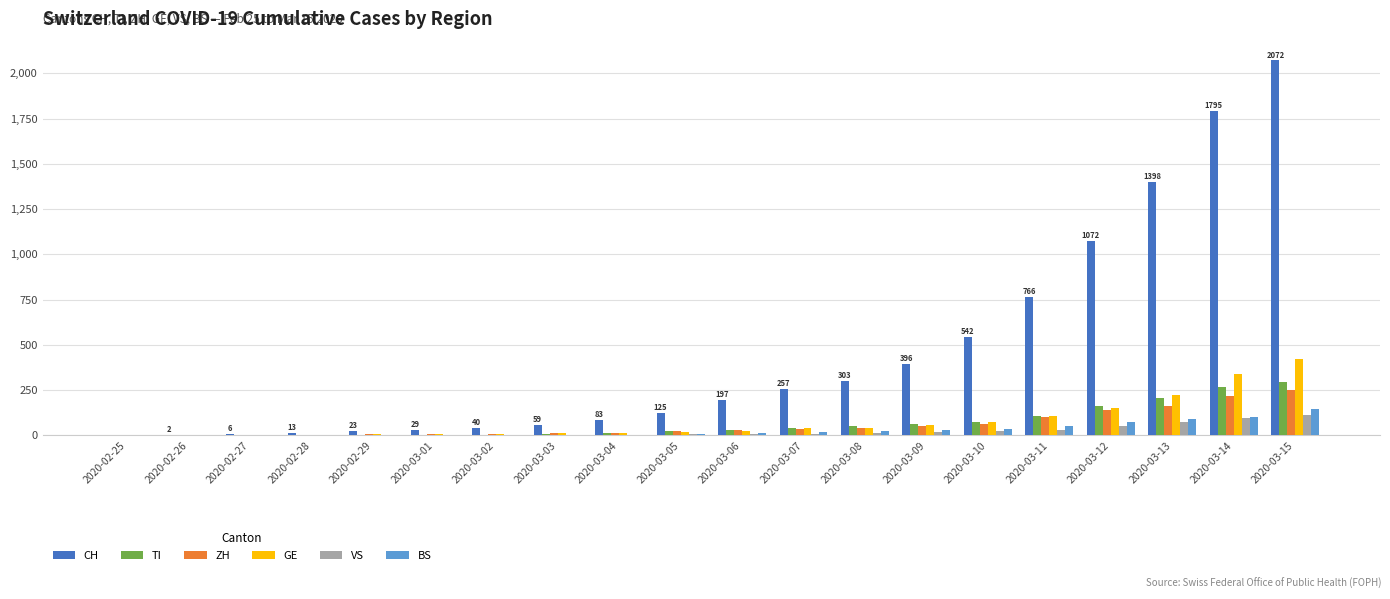

Is the value of GE at 2020-03-01 greater than the value of VS at 2020-03-12?

No